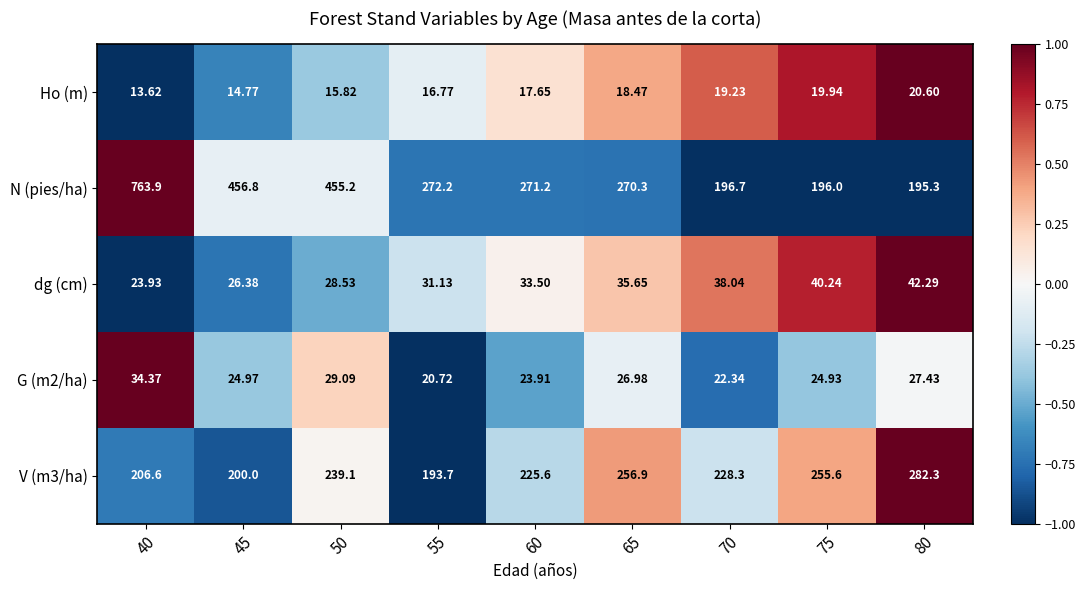

Which series has the largest total across all categories?

N (pies/ha)